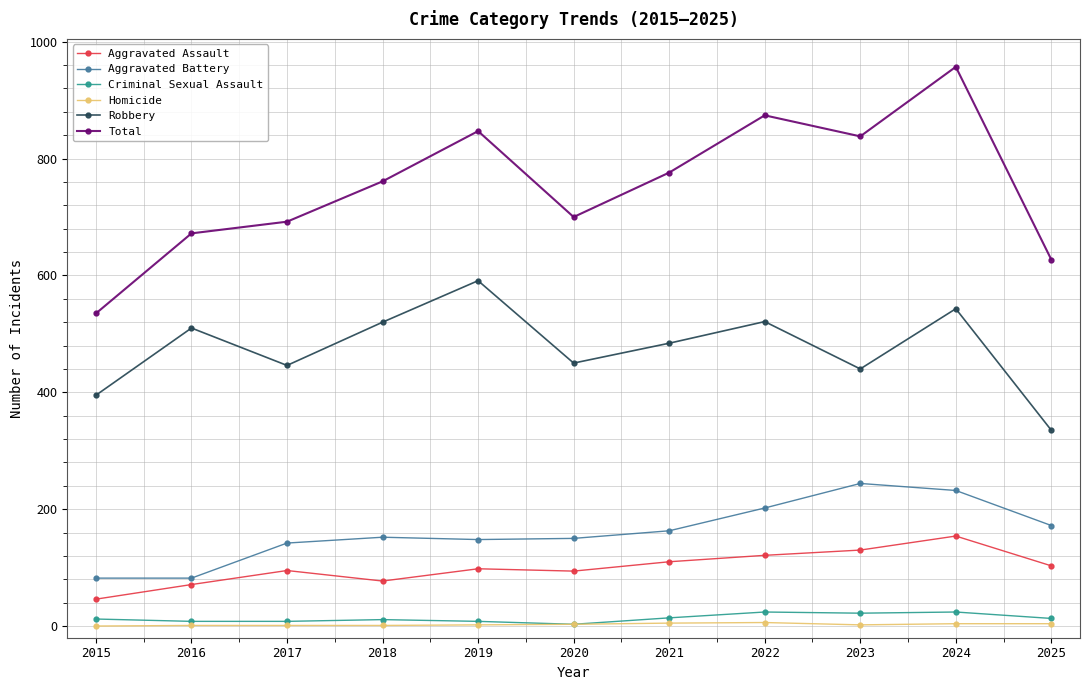

Between 2019 and 2023, which series saw the biggest shift?

Robbery